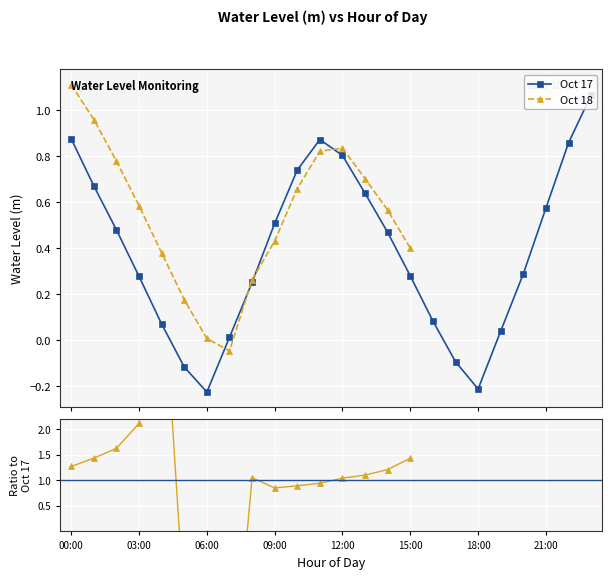

Between 12:00 and 13:00, which is larger?

12:00